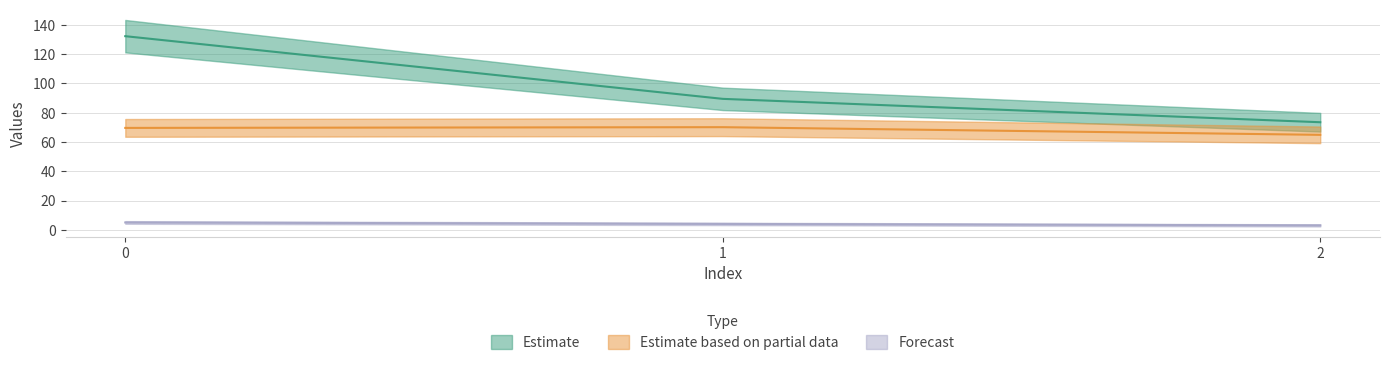

Does the chart display data point markers on the line(s)?

No